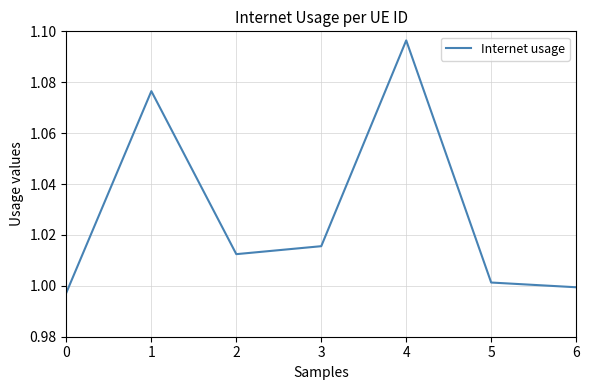

True or false: the data shows 0.7 at 6.

False